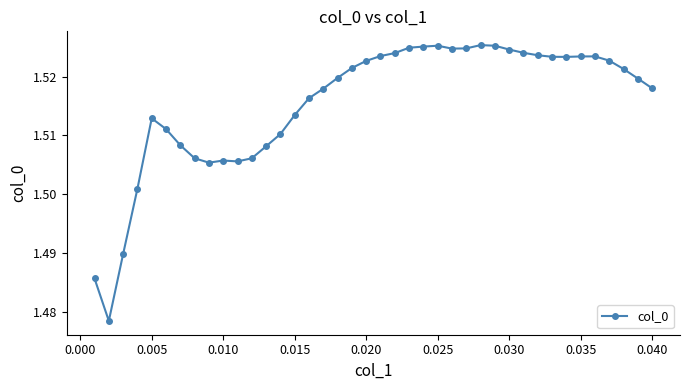

True or false: the data has more than 2 interior local peaks.

True